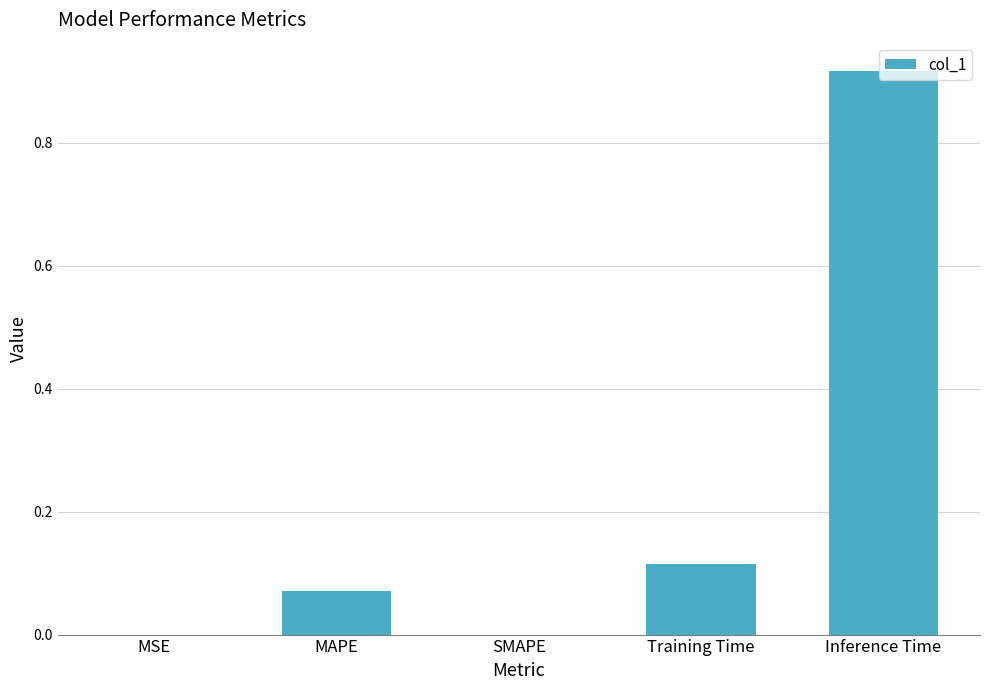

True or false: the data shows 0.0 at SMAPE.

True